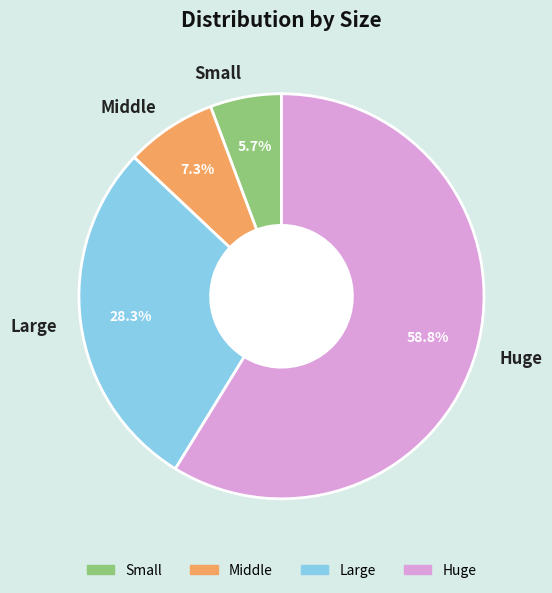

Which slice is the smallest?

Small